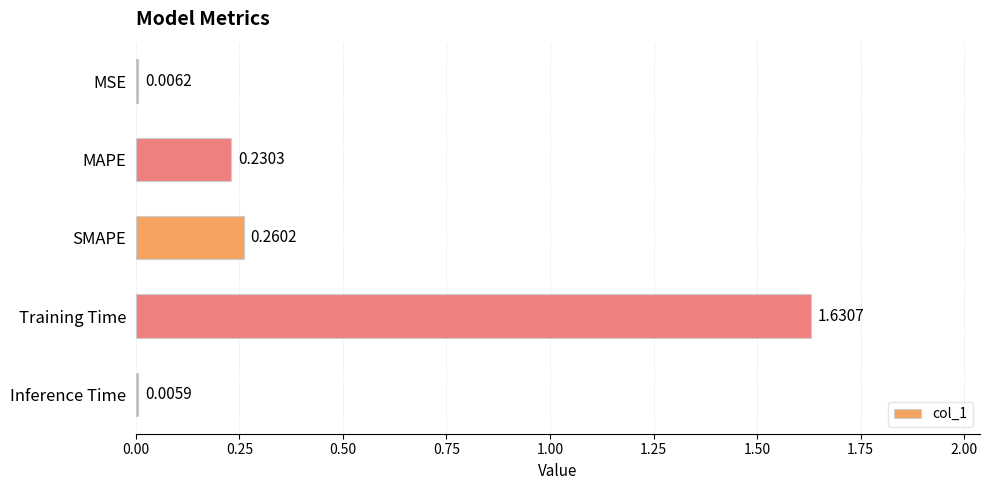

What is the change in value from MSE to SMAPE?

+0.3